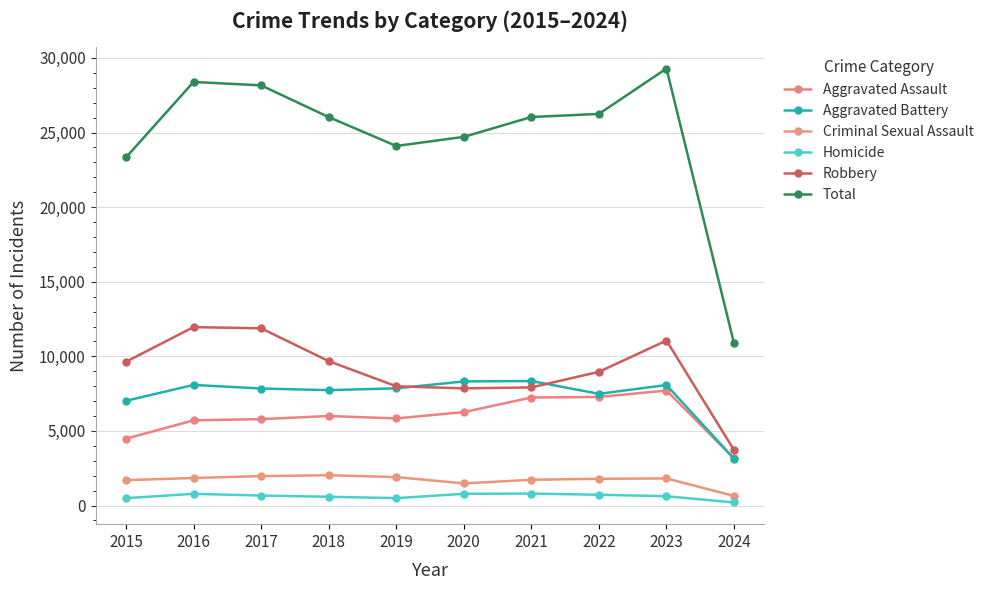

True or false: Aggravated Battery has a value of 14028 at 2019.

False